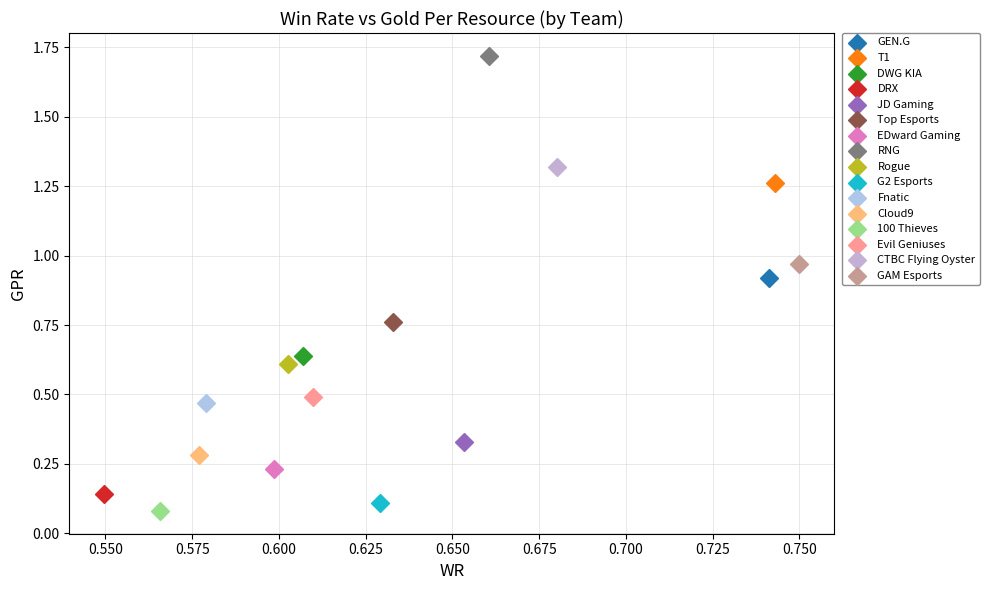

Which series contains the lowest Y value?

100 Thieves